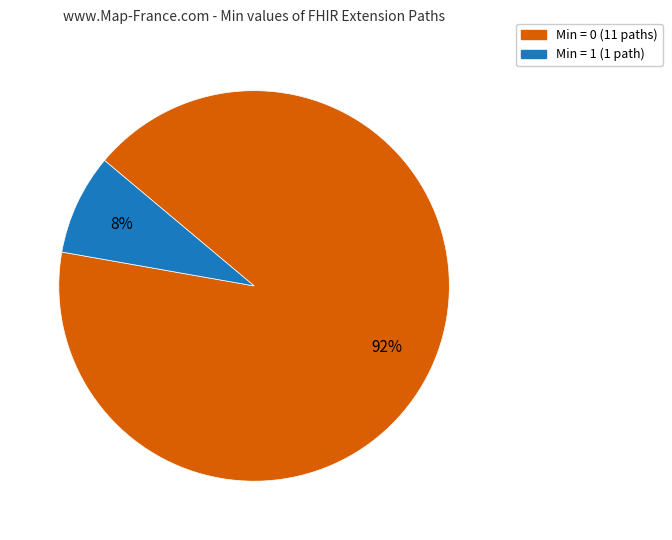

Is there any slice that represents more than half of the pie?

Yes